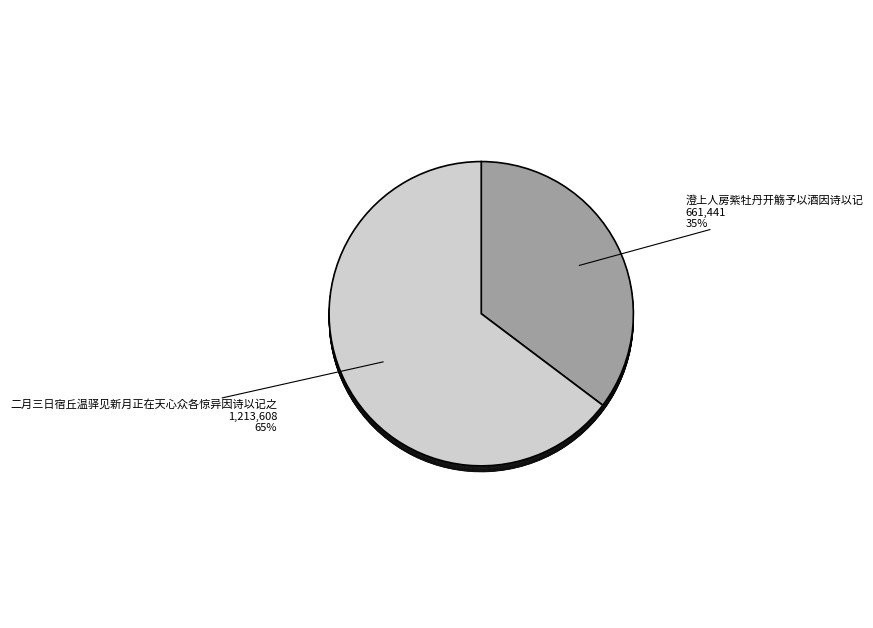

Count the number of slices in the pie.

2